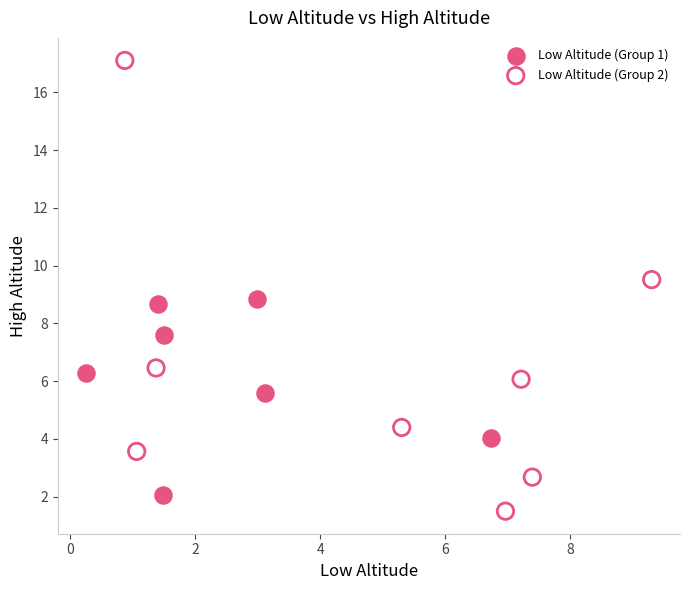

What are all the series names shown in the legend?

Low Altitude (Group 1), Low Altitude (Group 2)